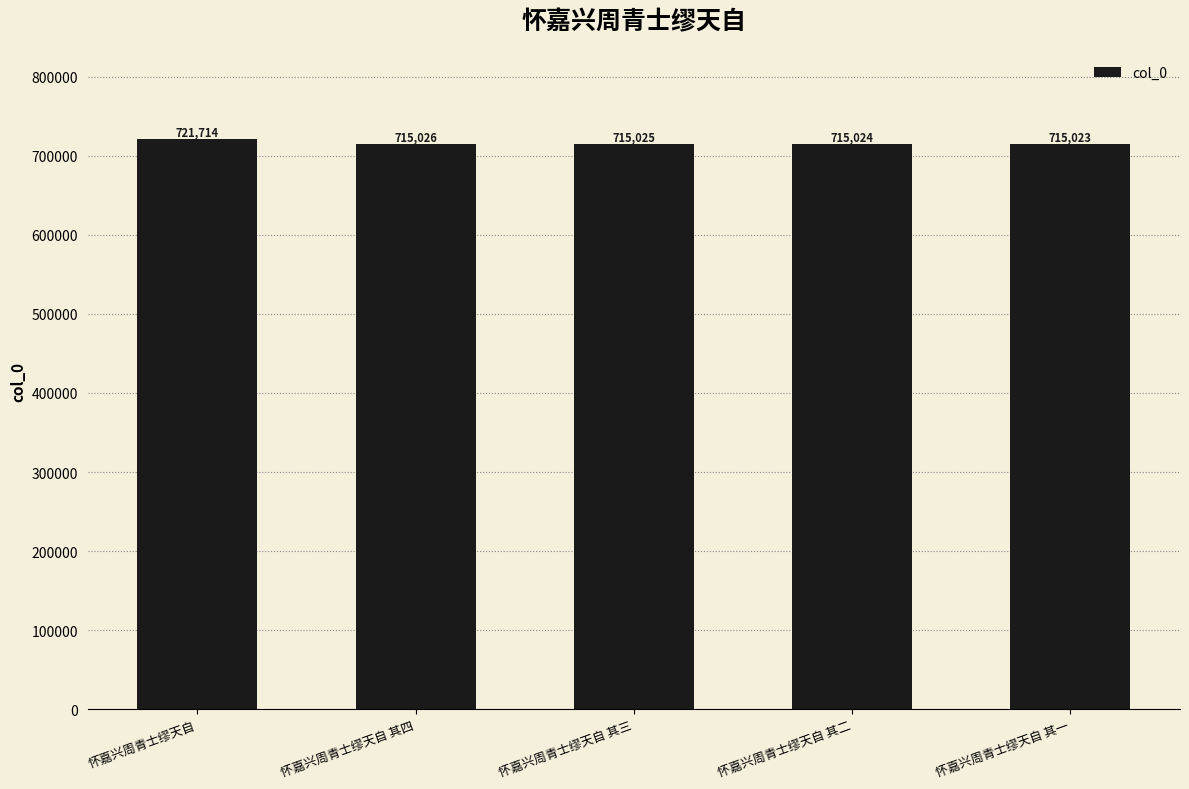

Are the bars grouped side by side (vs. stacked)?

No